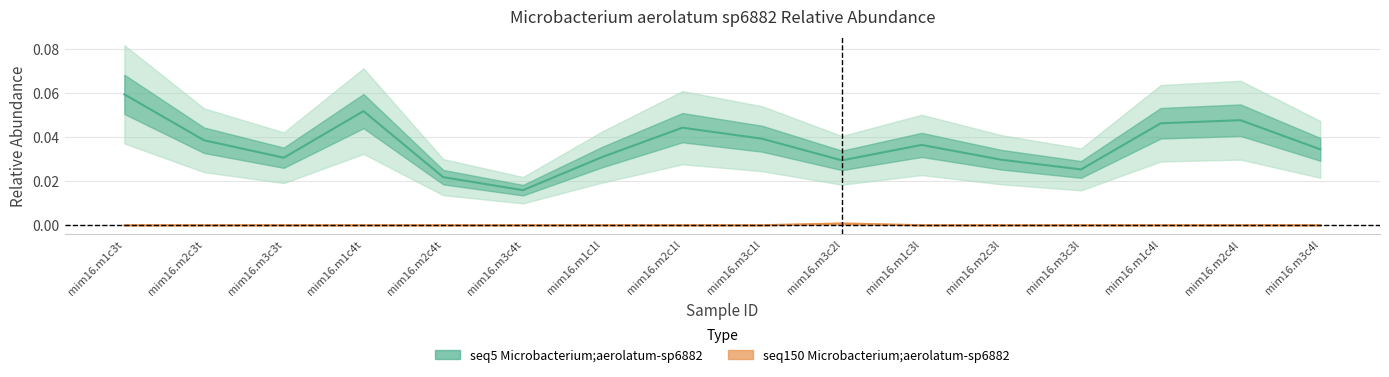

At how many categories does at least one series exceed 0?

16